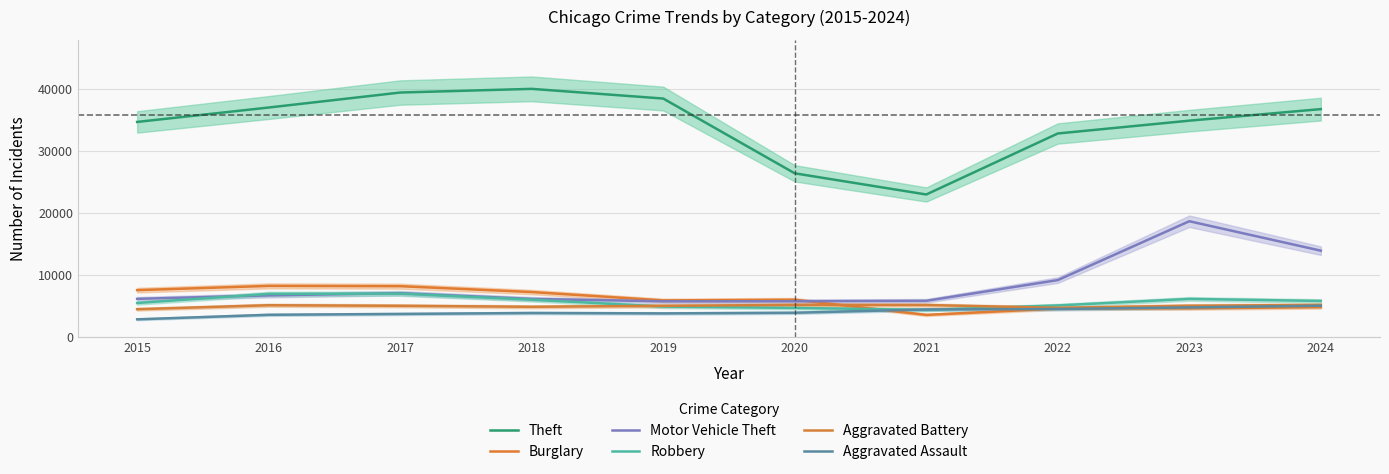

True or false: Aggravated Assault has a value of 5827 at 2017.

False